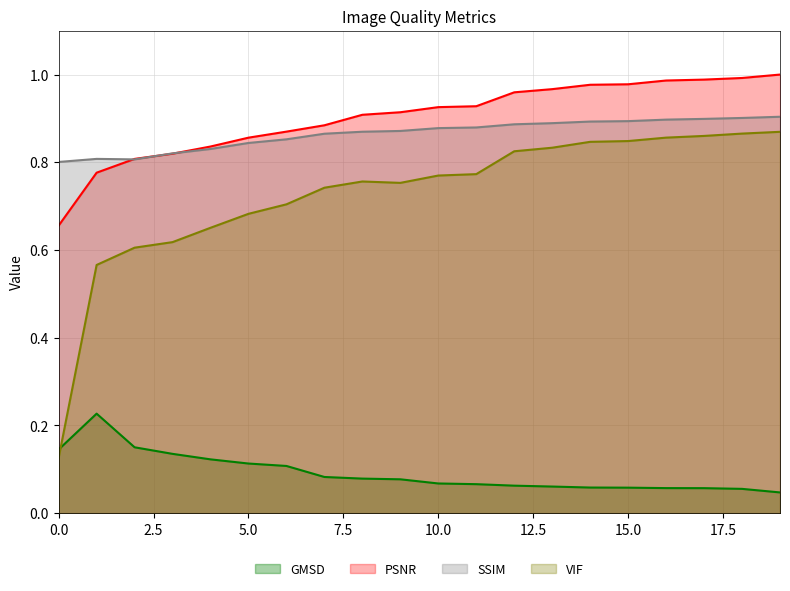

Between 1 and 14, which is larger?

1